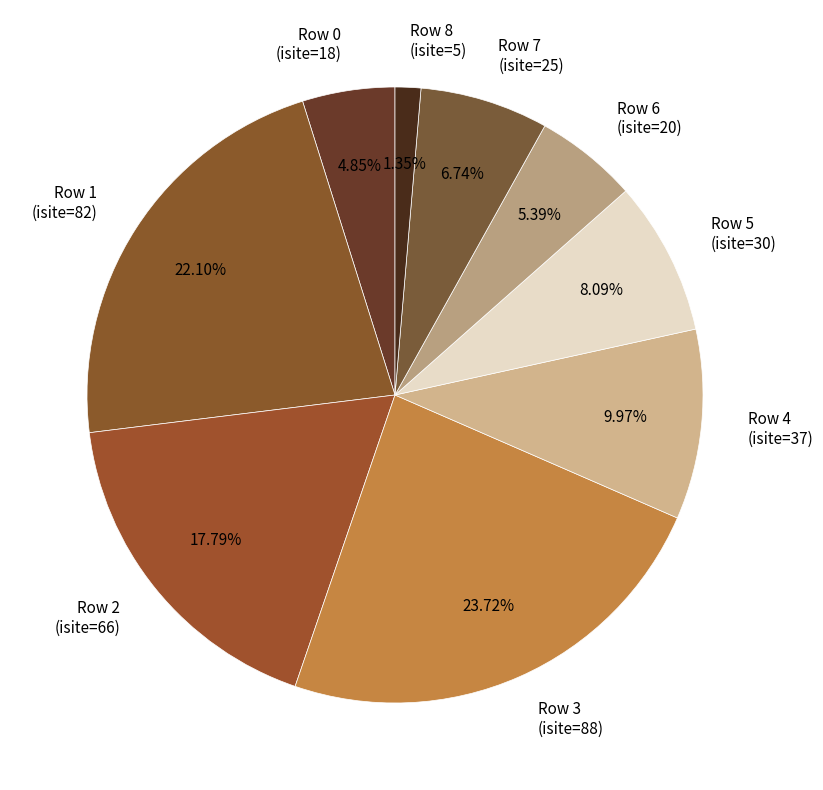

What is the largest slice in the pie chart?

Row 3 (isite=88)